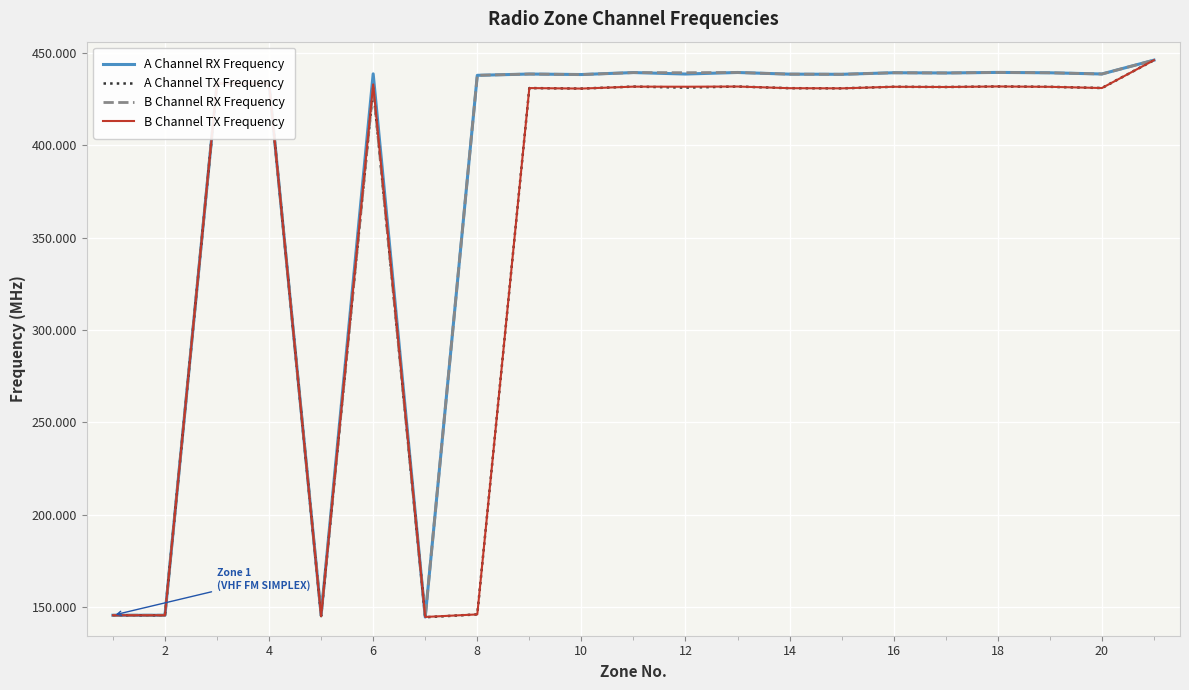

What is the maximum value shown in the chart?

446.0